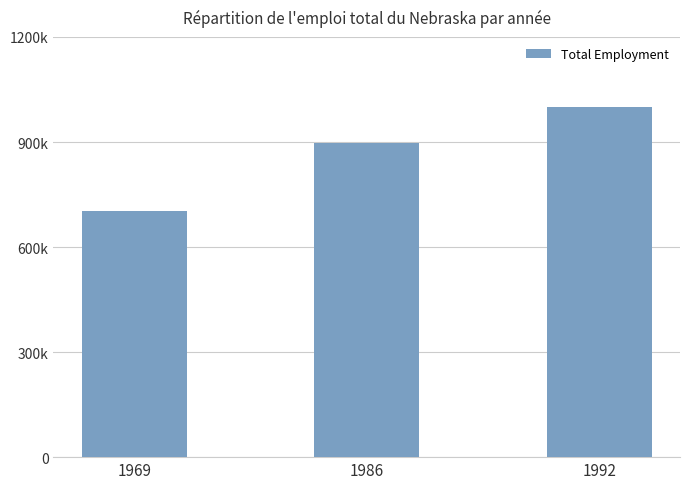

List the labels in order of value, largest first.

1992, 1986, 1969